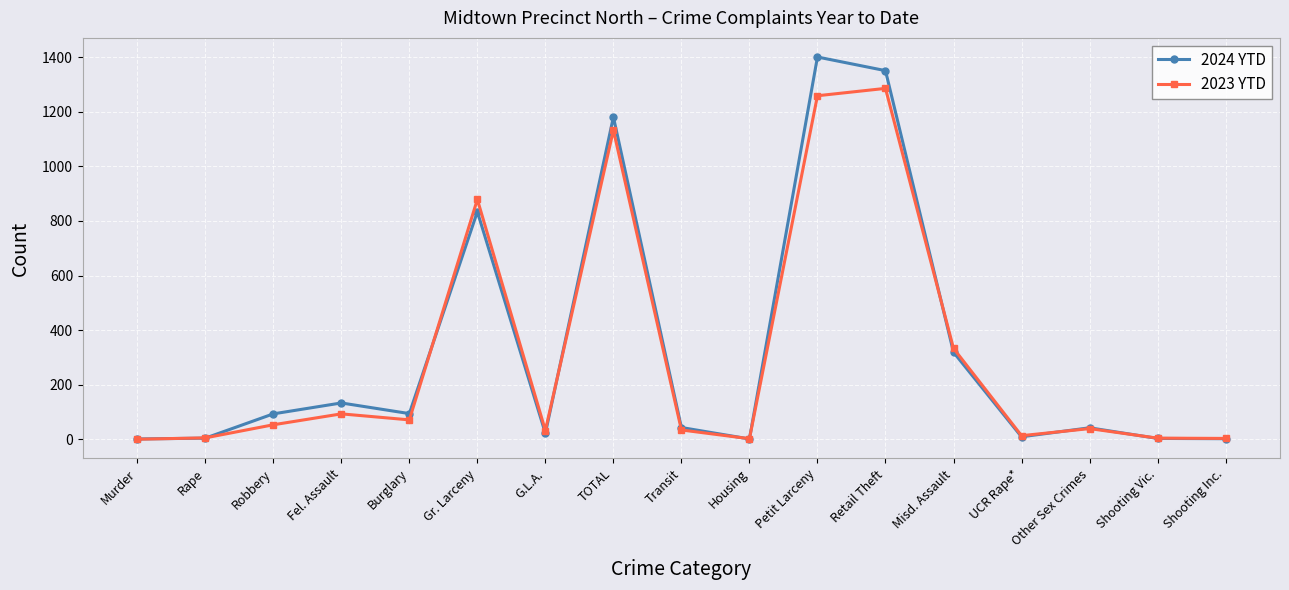

Where is the first local maximum for 2023 YTD?

Fel. Assault